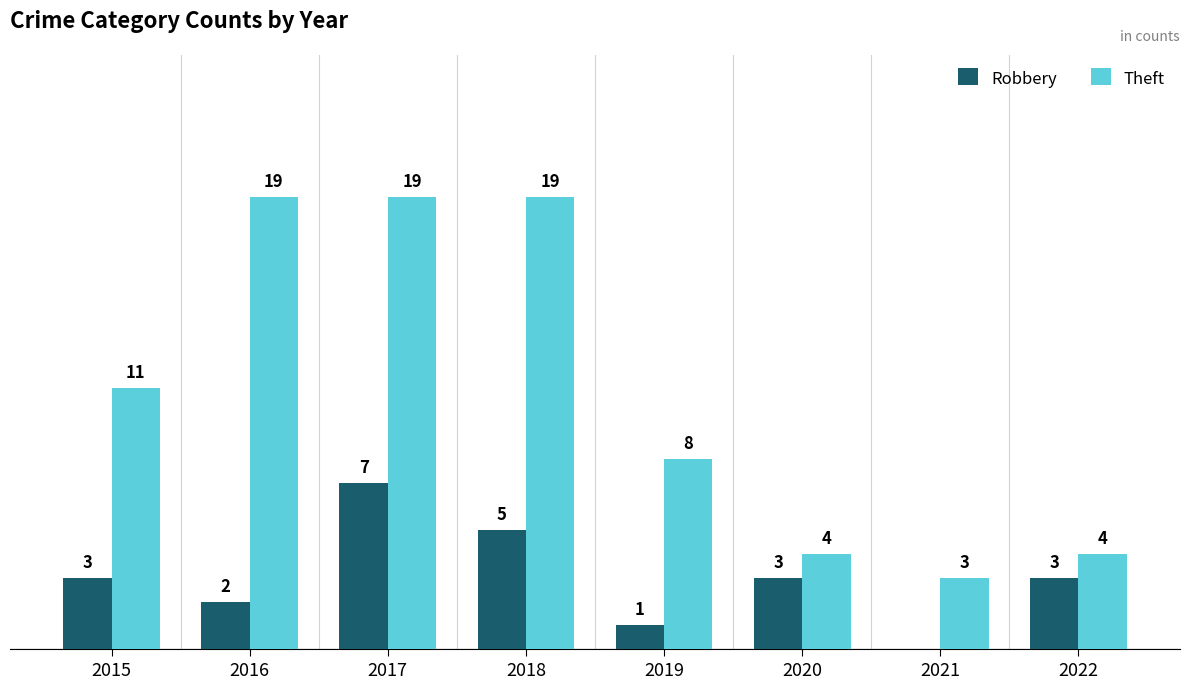

Between 2015 and 2022, which series saw the biggest shift?

Theft